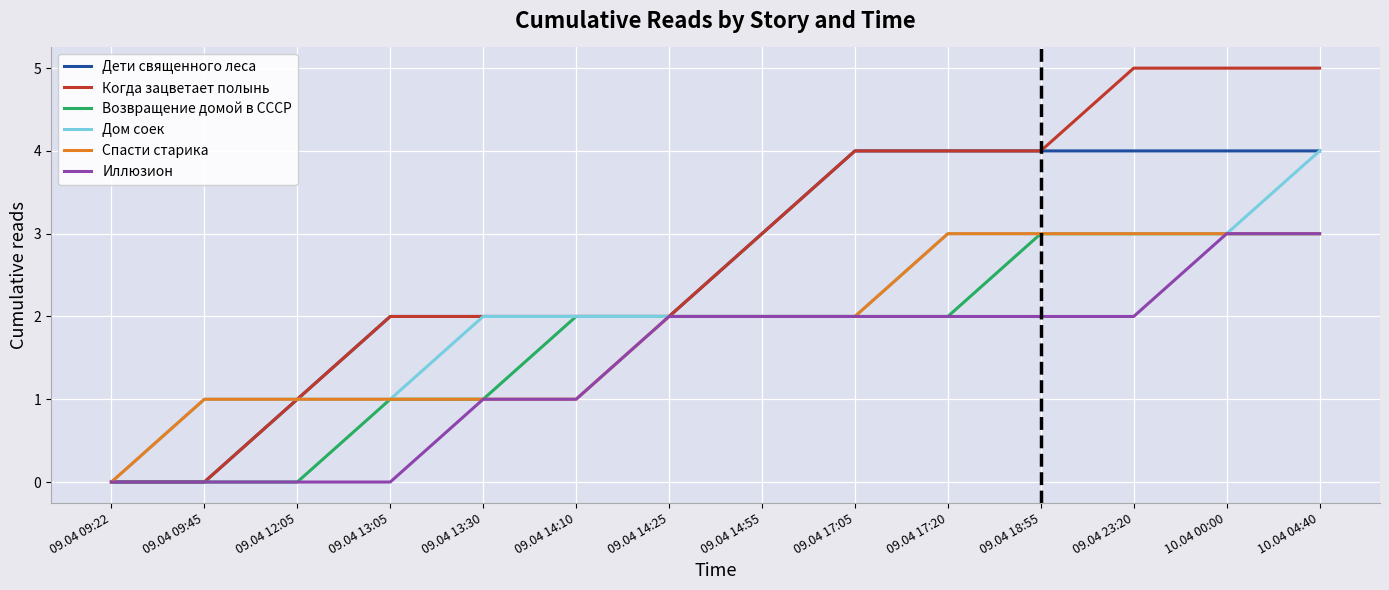

Reading left to right, extract all data points from this chart.

Дети священного леса: 0	0	1	2	2	2	2	3	4	4	4	4	4	4
Когда зацветает полынь: 0	0	1	2	2	2	2	3	4	4	4	5	5	5
Возвращение домой в СССР: 0	0	0	1	1	2	2	2	2	2	3	3	3	3
Дом соек: 0	1	1	1	2	2	2	2	2	3	3	3	3	4
Спасти старика: 0	1	1	1	1	1	2	2	2	3	3	3	3	3
Иллюзион: 0	0	0	0	1	1	2	2	2	2	2	2	3	3